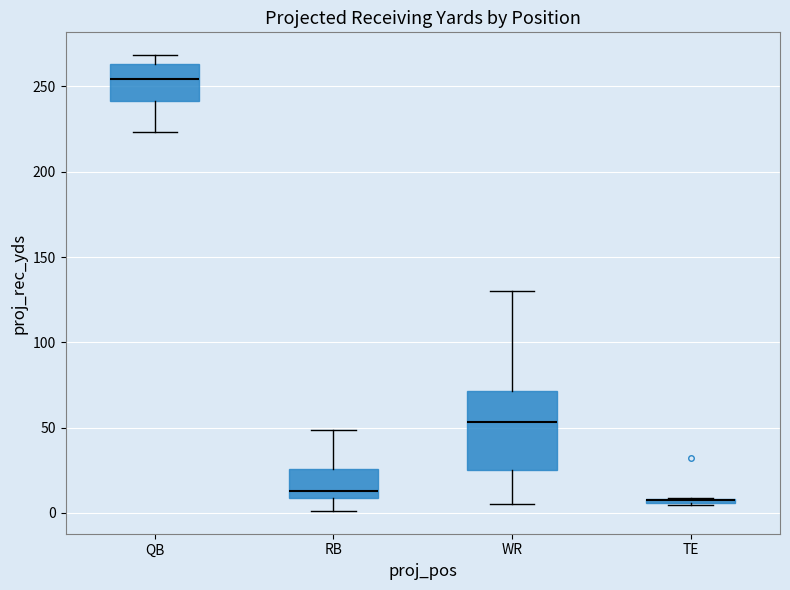

Where is the lower edge of the box for RB on the y-axis? The values are not printed on the chart, so give them approximately, as read against the axis.

10